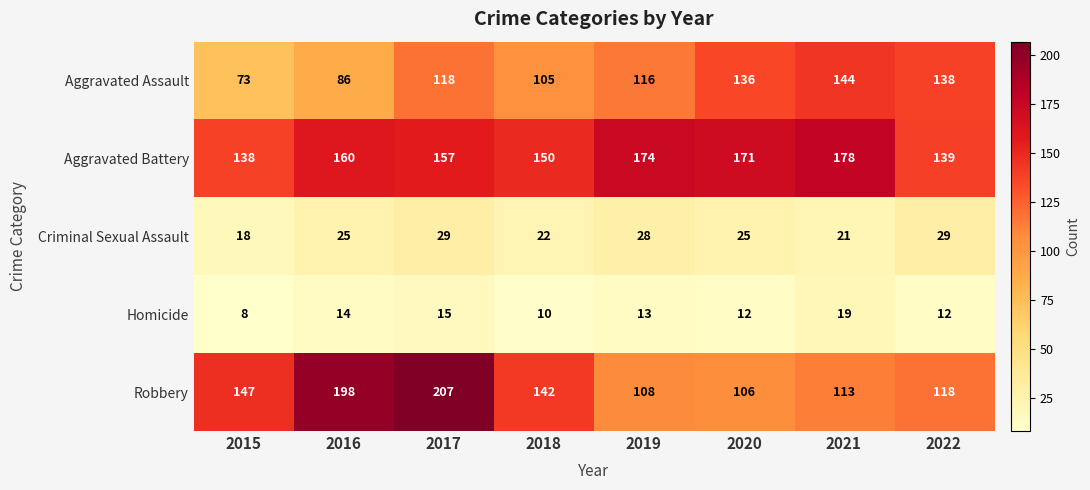

What is the total value across all series at 2022?

436